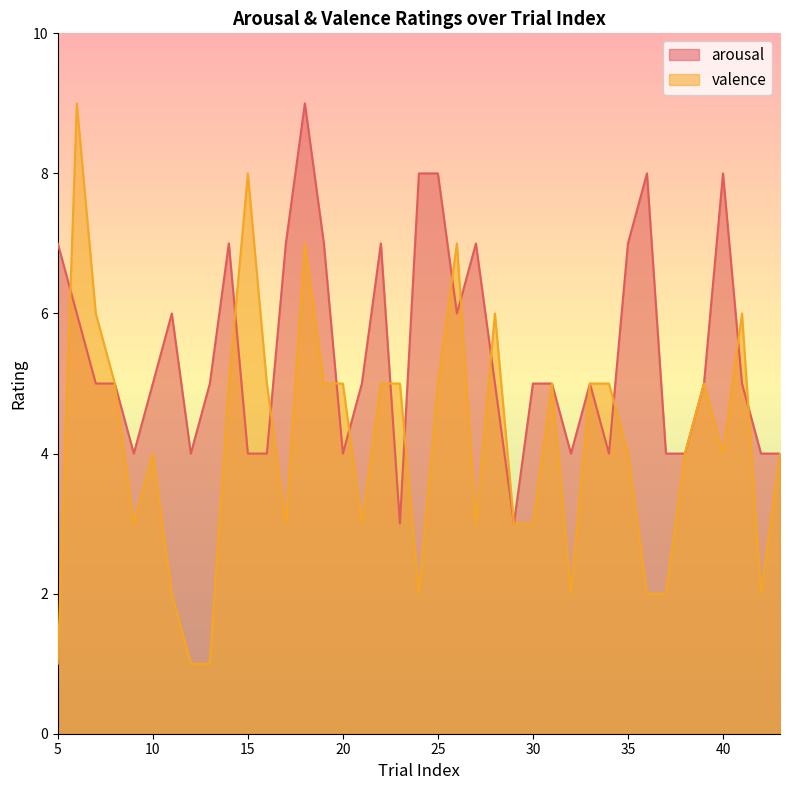

Which series has the widest spread of values?

valence